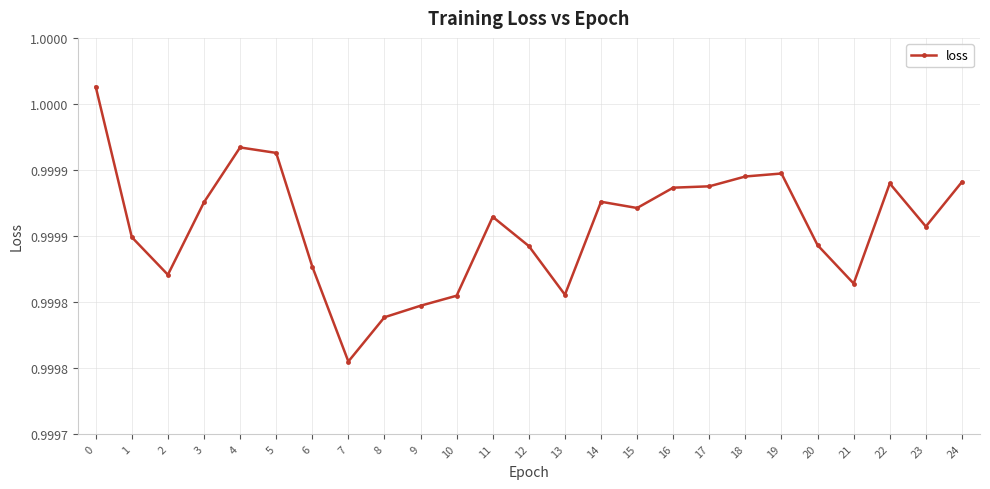

Reading left to right, what are all the values shown in this chart?

0=1.0	1=1.0	2=1.0	3=1.0	4=1.0	5=1.0	6=1.0	7=1.0	8=1.0	9=1.0	10=1.0	11=1.0	12=1.0	13=1.0	14=1.0	15=1.0	16=1.0	17=1.0	18=1.0	19=1.0	20=1.0	21=1.0	22=1.0	23=1.0	24=1.0